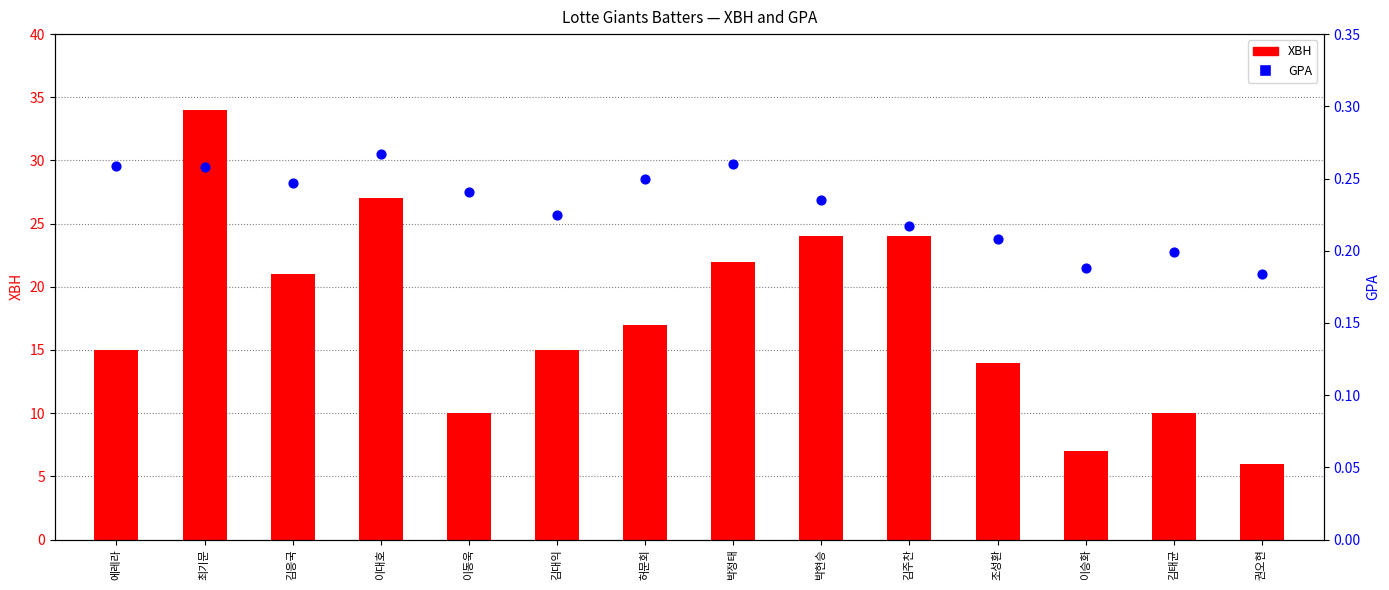

What are all the series names shown in the legend?

XBH, GPA